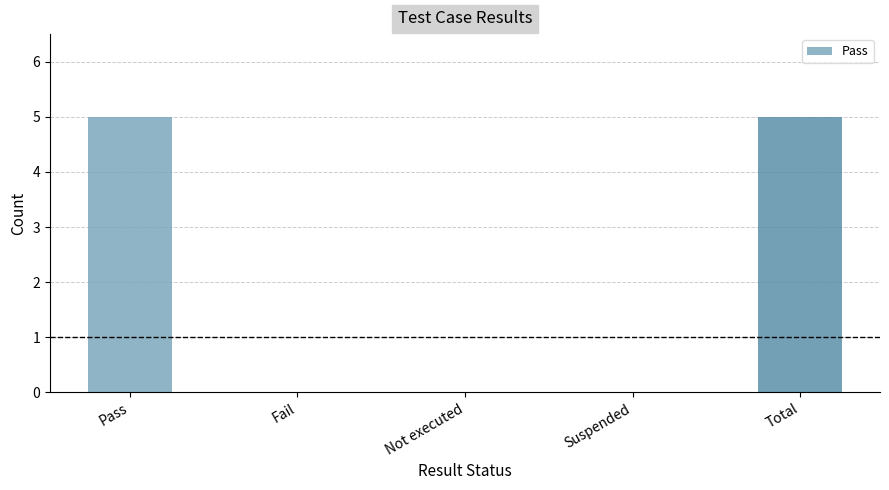

The chart shows a value of 5 at Total. True or false?

True